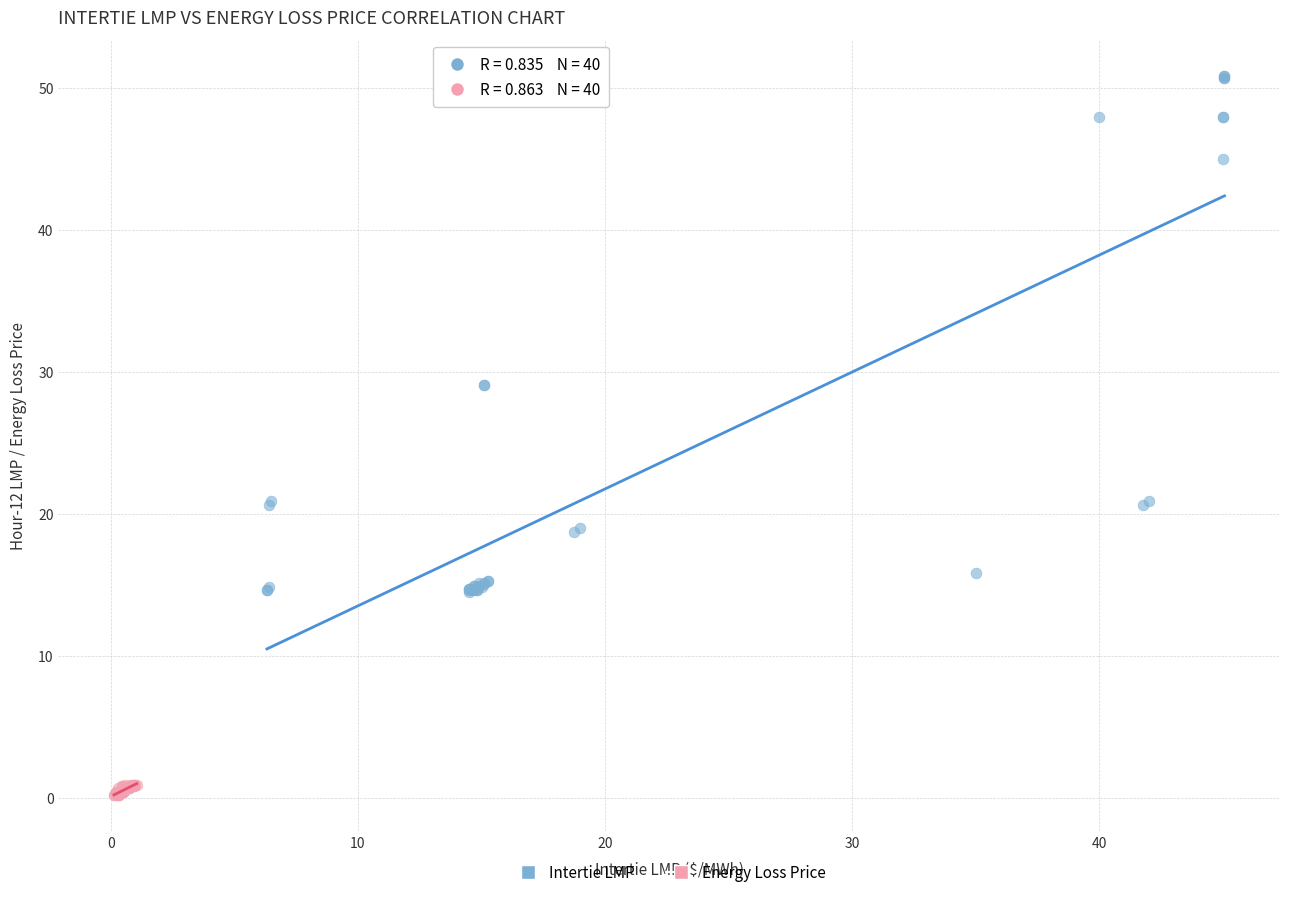

Which series has the largest Y range (max minus min)?

Intertie LMP